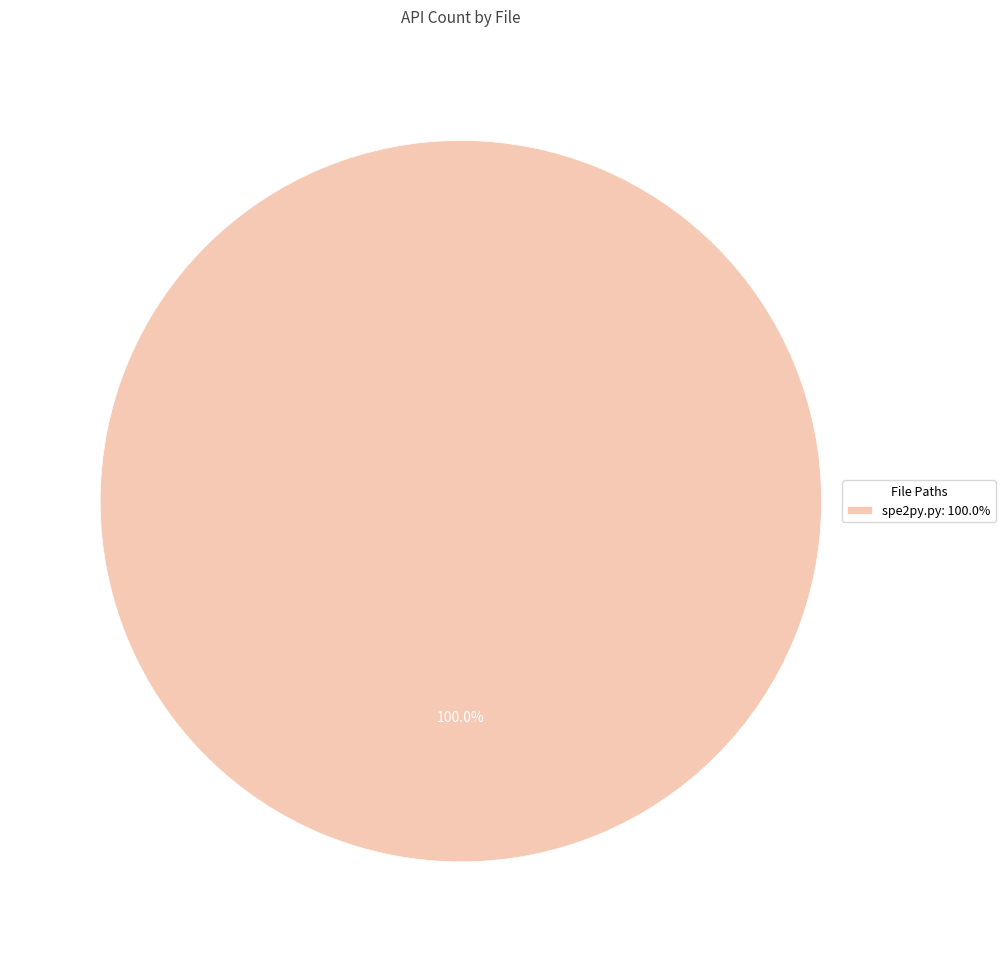

What is the majority slice?

spe2py.py: 100.0%